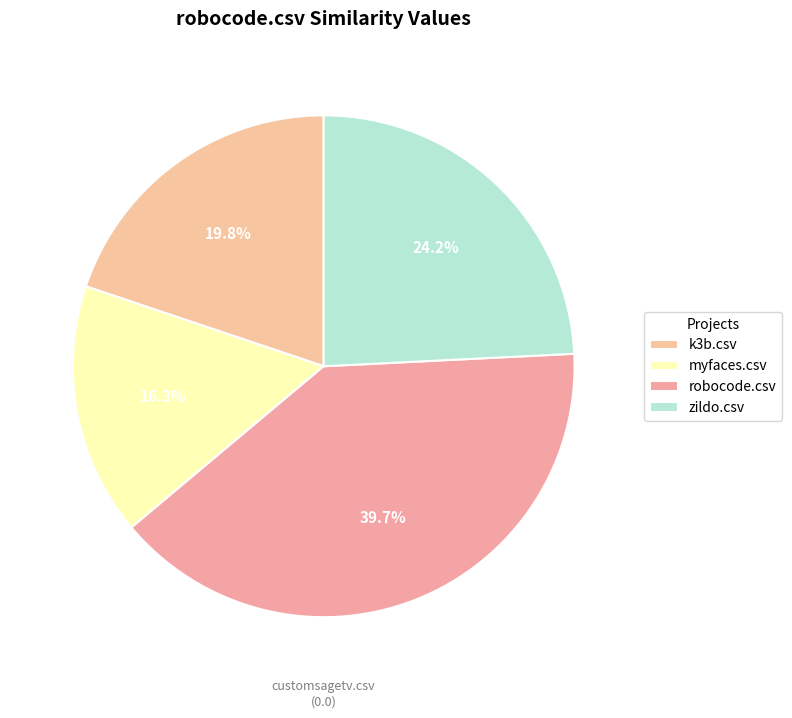

What is the largest slice in the pie chart?

robocode.csv